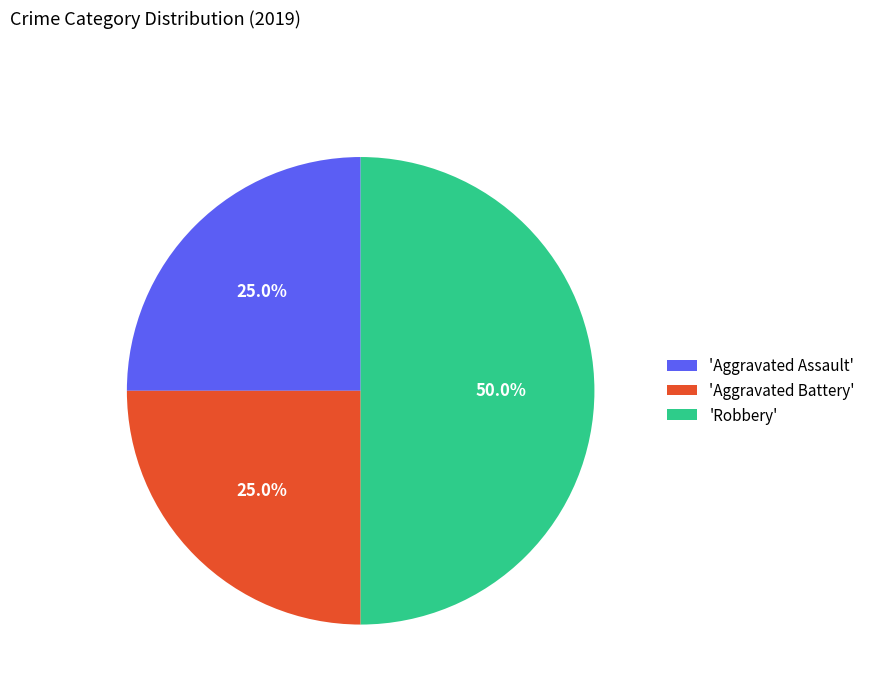

What percentage do 'Aggravated Battery' and 'Robbery' together represent?

75.0%